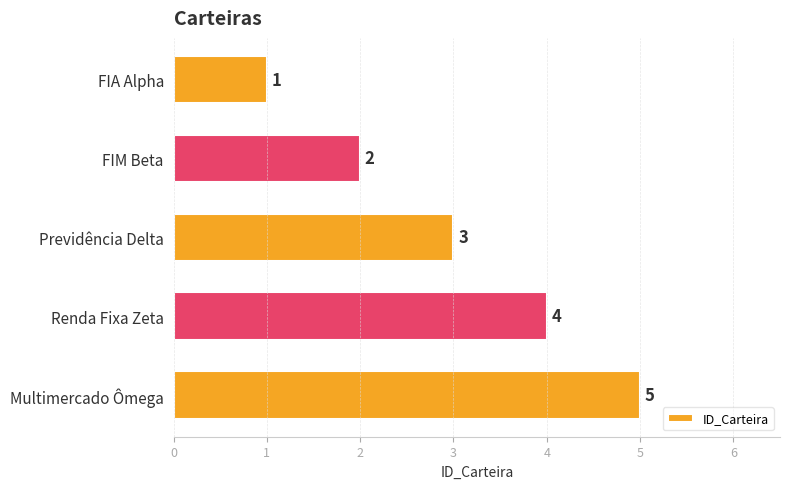

Count the values in the range 2 to 4.

3